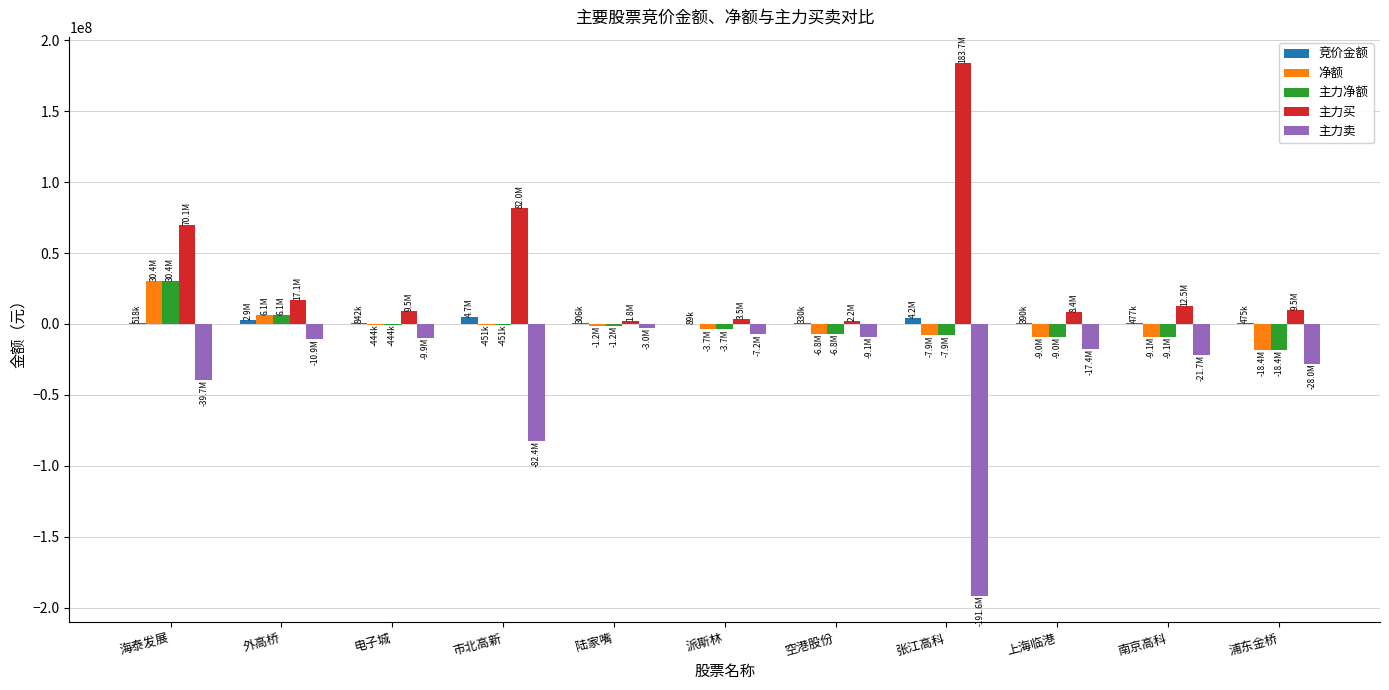

Is the value of 净额 at 张江高科 greater than the value of 竞价金额 at 派斯林?

No